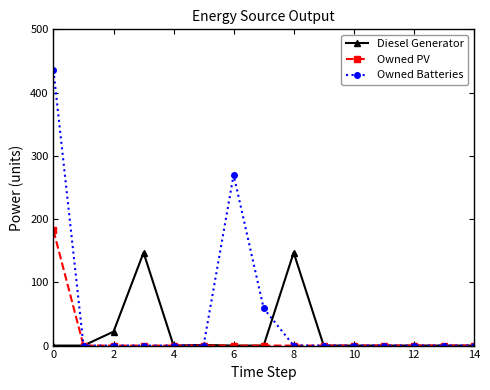

Which series has the largest range (max minus min)?

Owned Batteries